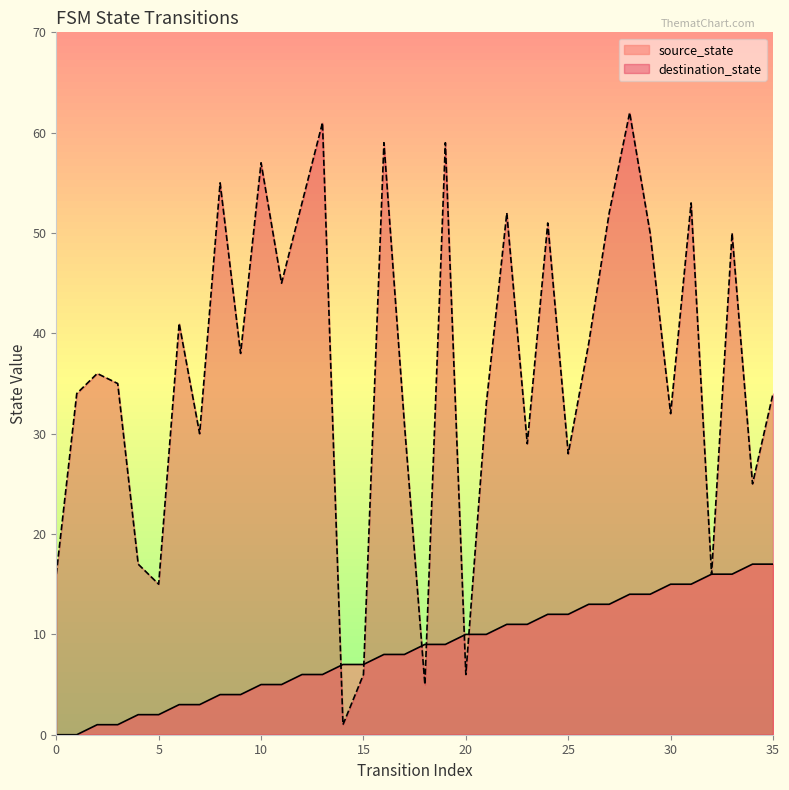

What is the difference between the second highest and minimum values in the destination_state series?

60